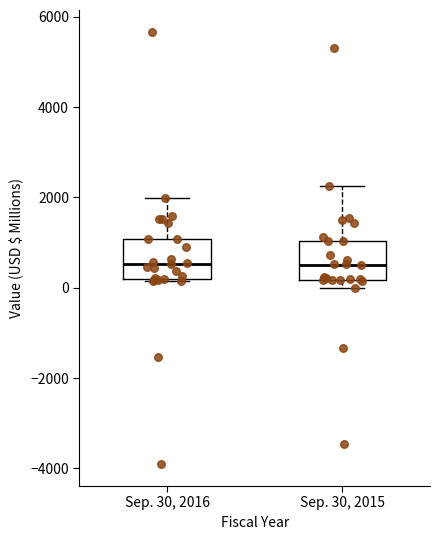

Where does the median line of the box for Sep. 30, 2015 sit on the y-axis? The values are not printed on the chart, so give them approximately, as read against the axis.

400